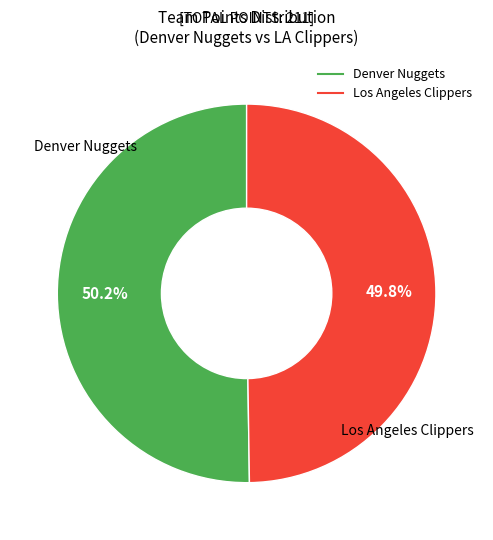

Is the sum of Los Angeles Clippers and Denver Nuggets greater than half?

Yes